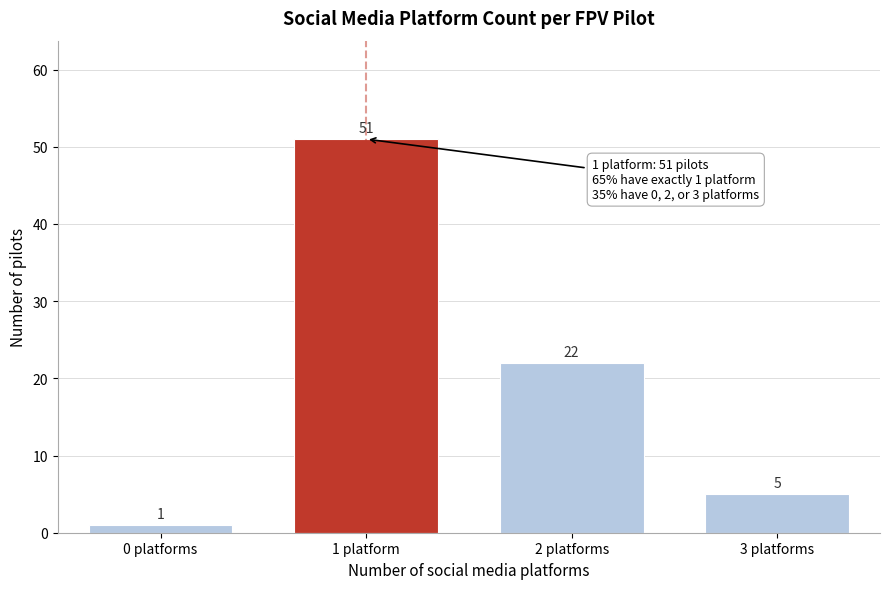

Reading left to right, extract all data points from this chart.

1	51	22	5